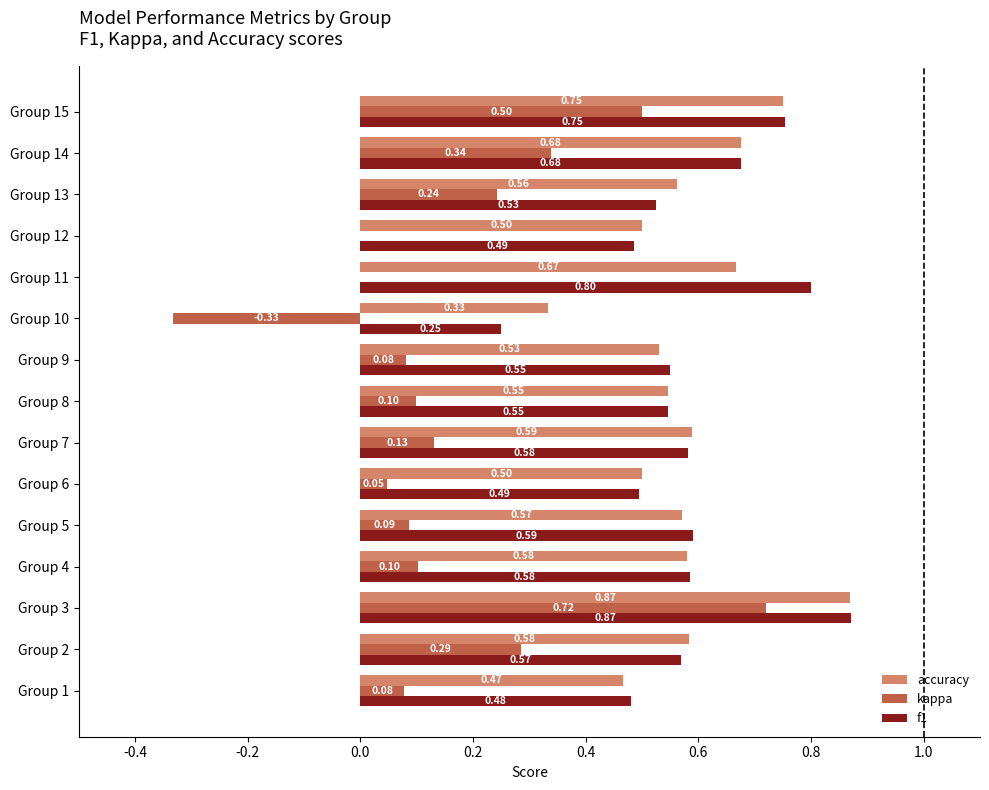

Between Group 7 and Group 9, which series saw the biggest shift?

accuracy